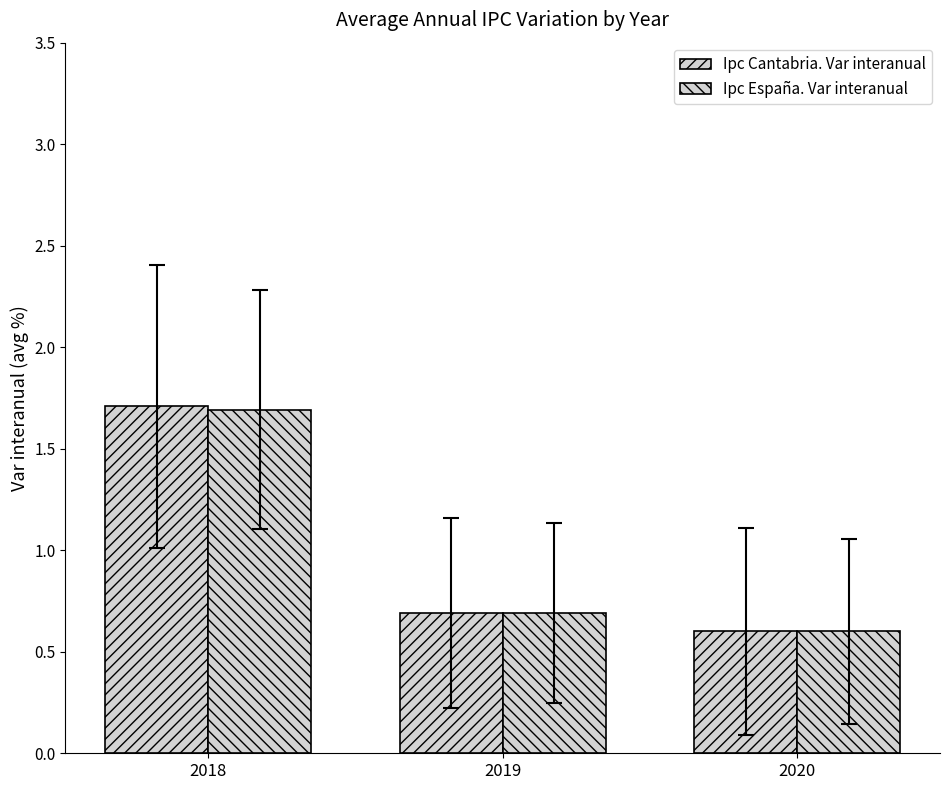

How many bars are there in total?

6